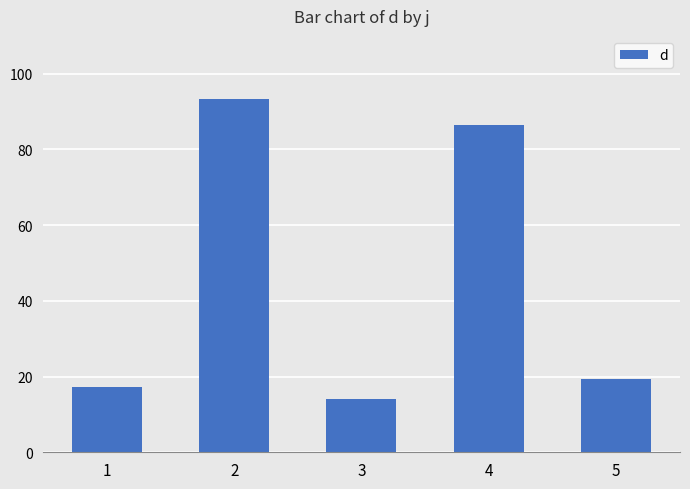

Reading right to left, extract all data points from this chart.

5=19.3	4=86.5	3=14.0	2=93.4	1=17.3